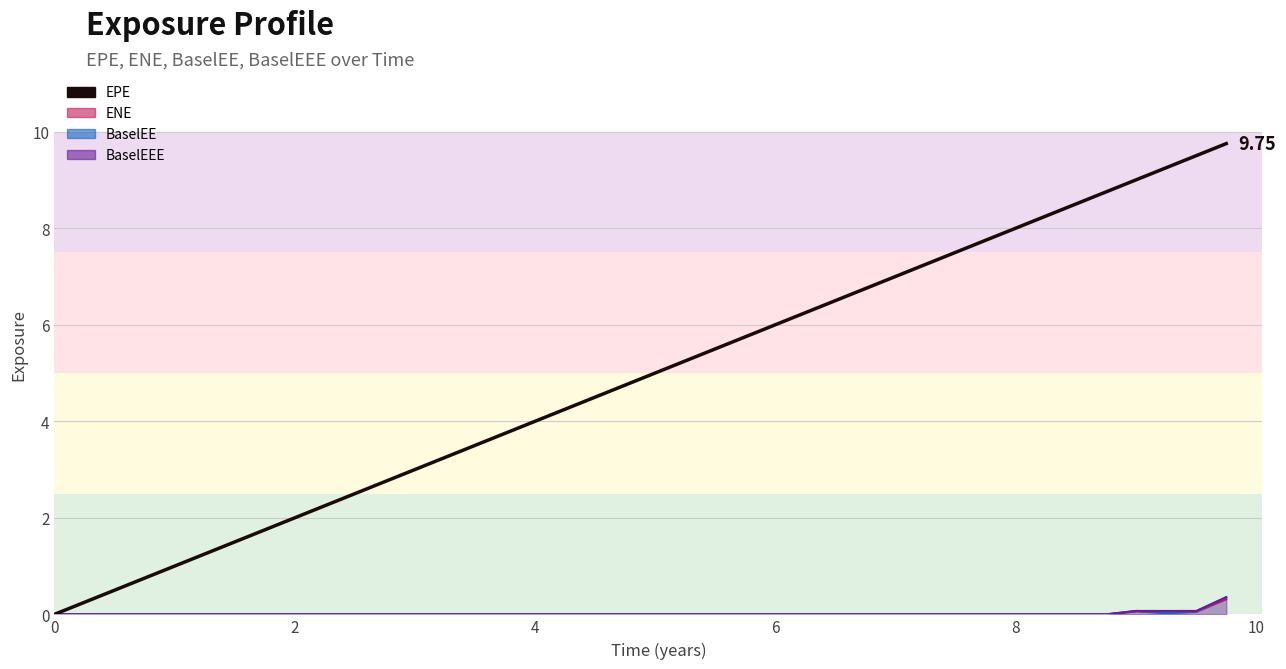

How many categories are shown in the chart?

40